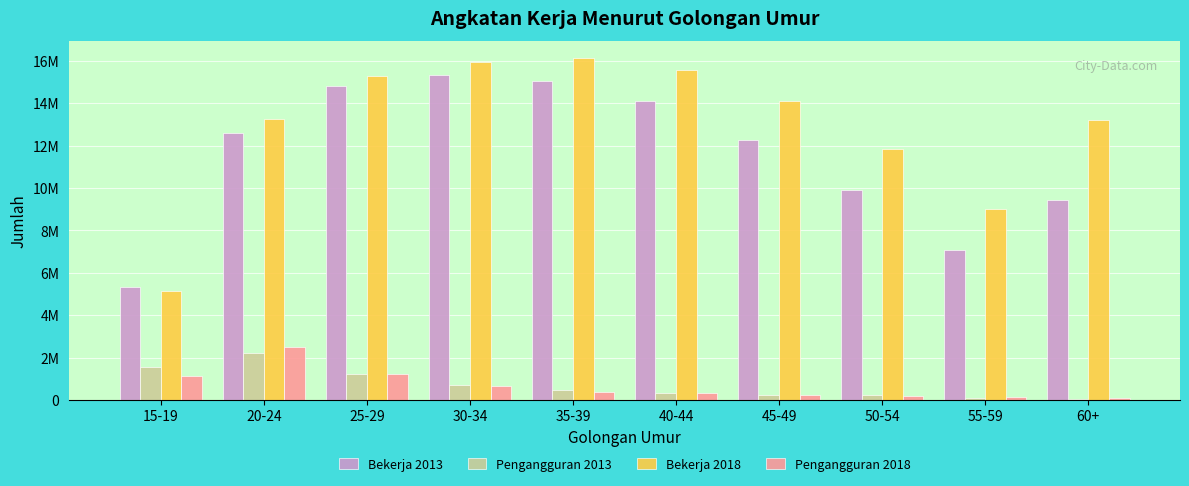

Which series has the largest total across all categories?

Bekerja 2018